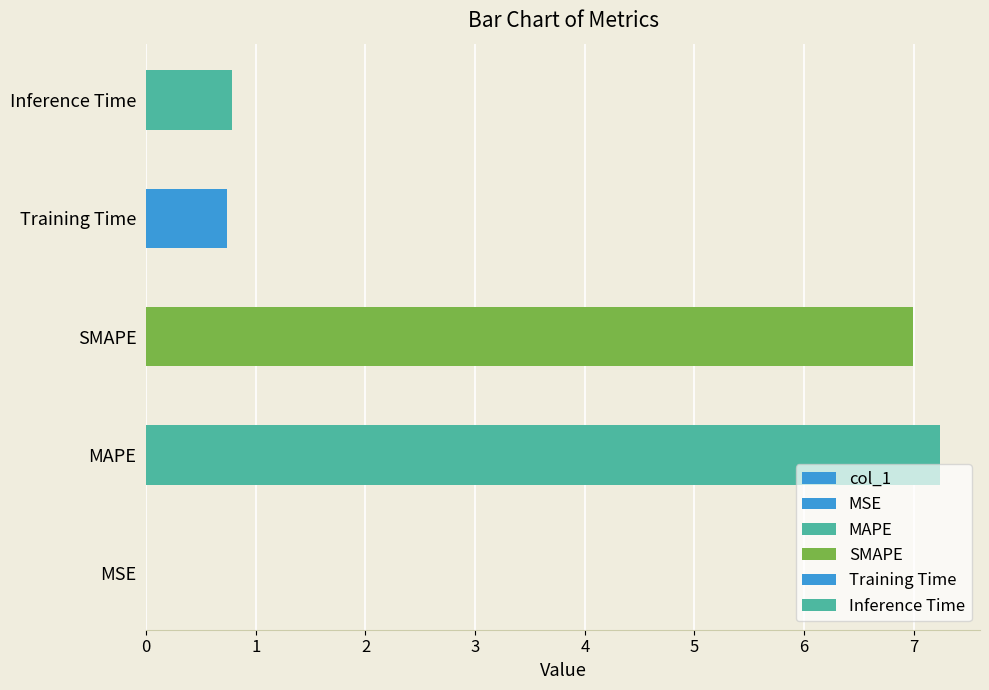

Is it true that the value at 1 is 10.4?

False